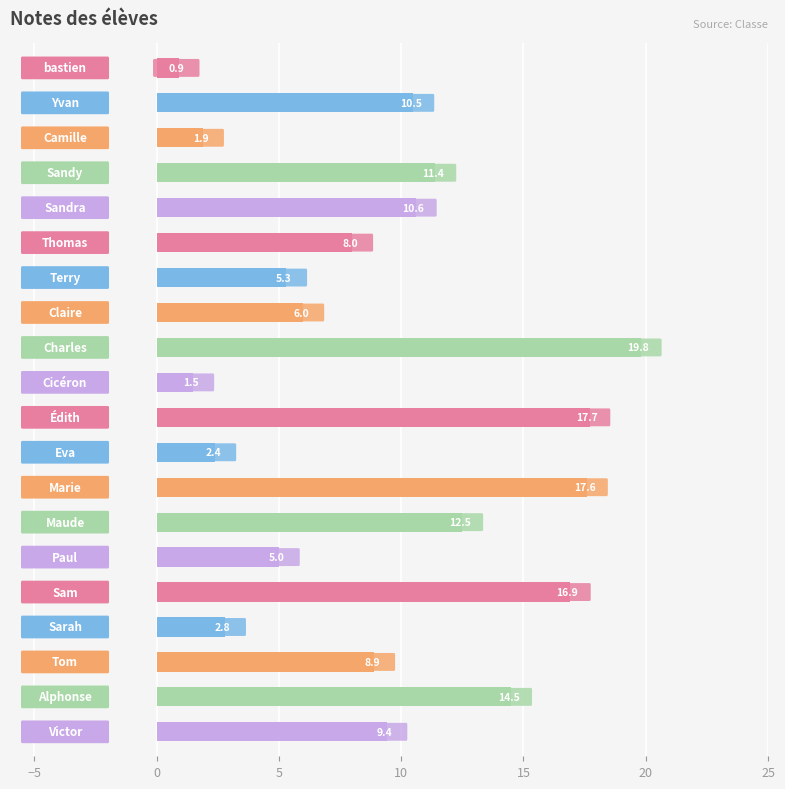

What is the greatest value displayed?

19.8